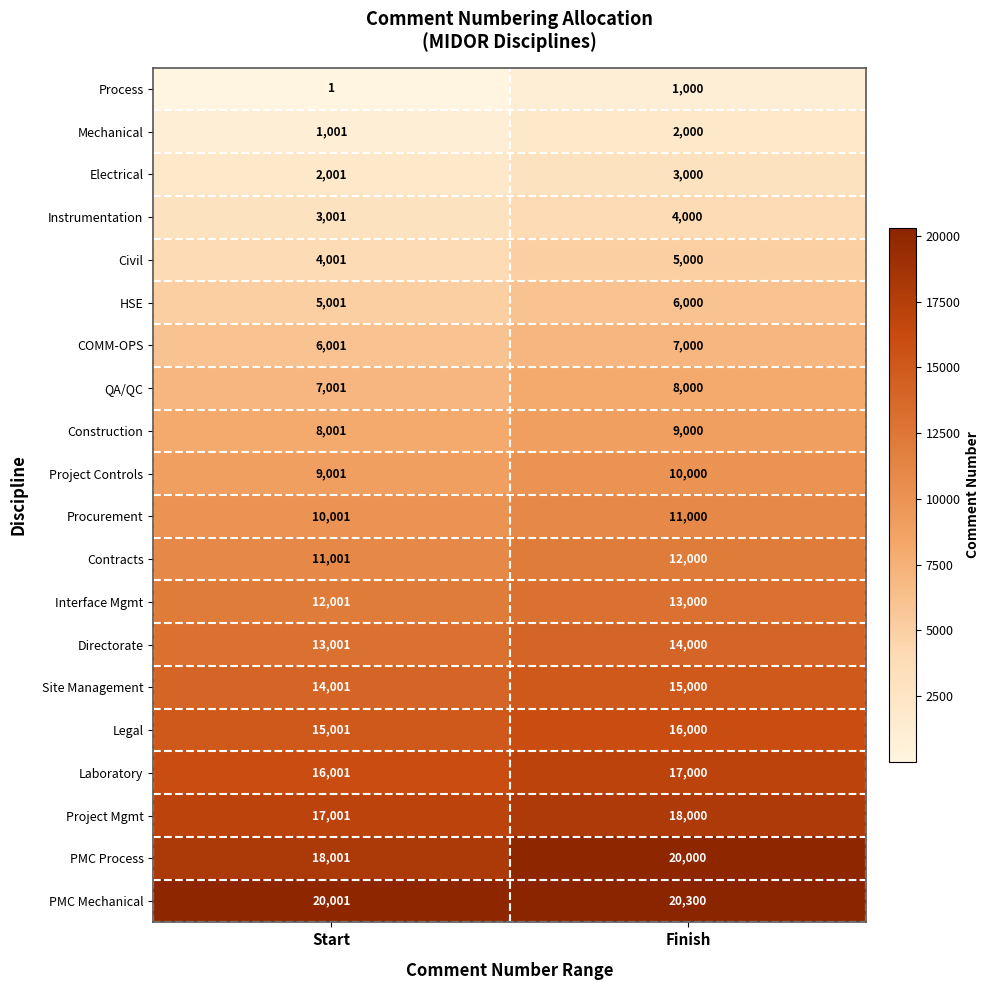

What is the difference between the highest and lowest values at Start?

20000